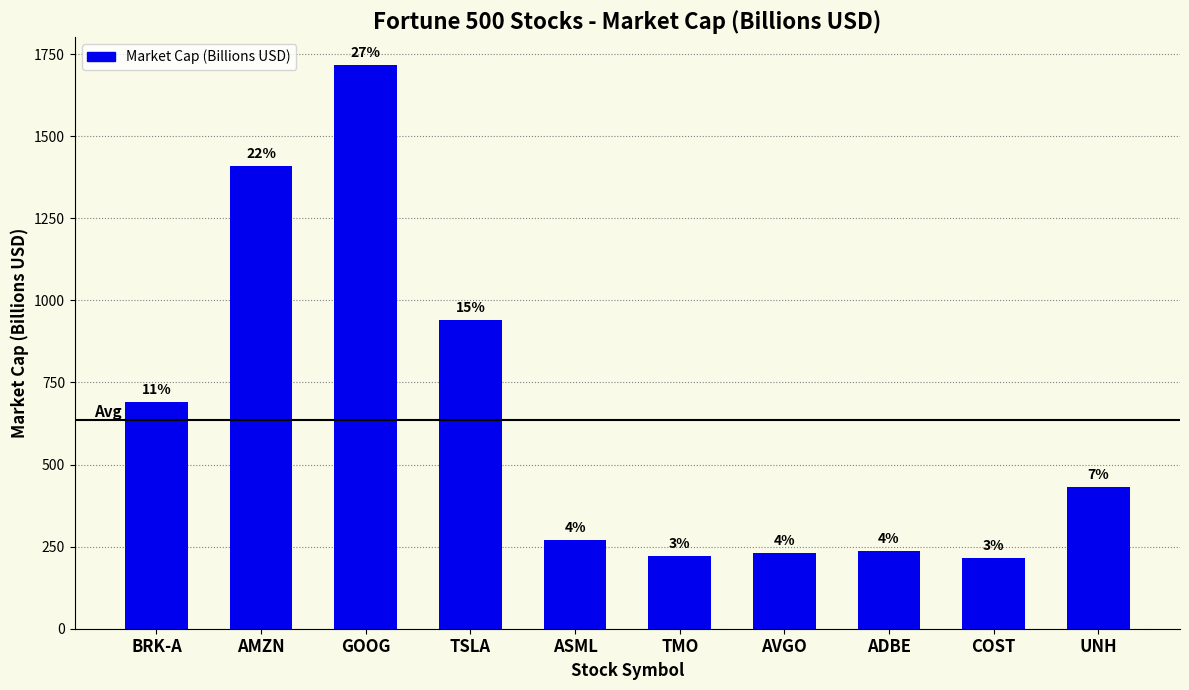

Rank the categories by value from lowest to highest.

COST, TMO, AVGO, ADBE, ASML, UNH, BRK-A, TSLA, AMZN, GOOG